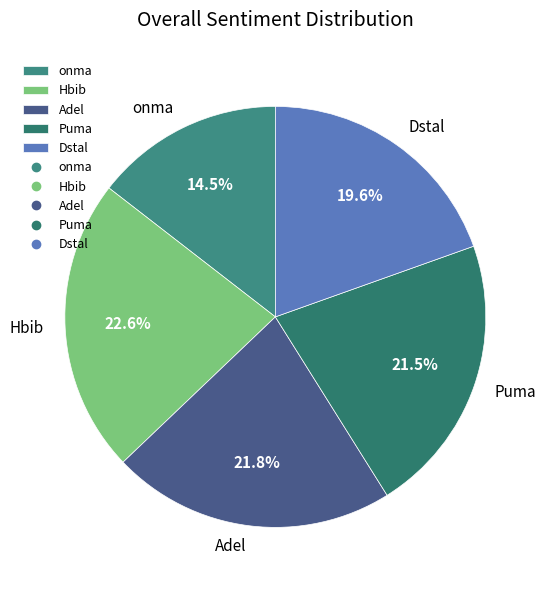

Which category has the smallest portion of the pie?

onma